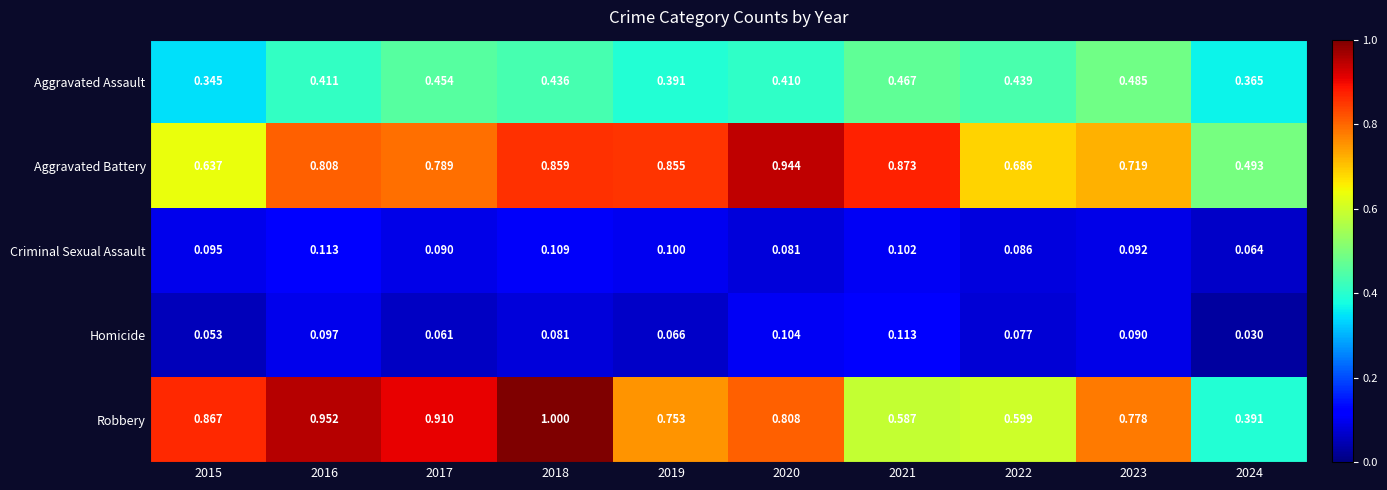

How many categories are shown in the chart?

10